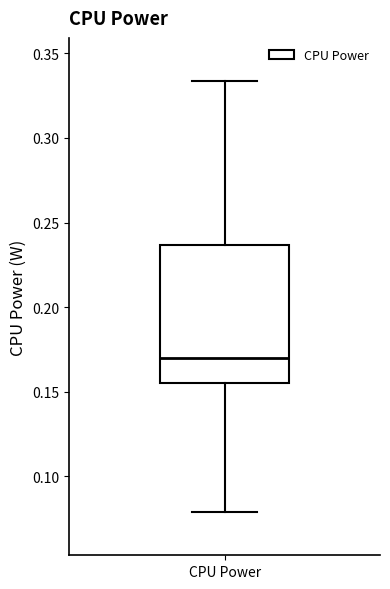

Read this box plot against the y-axis: the position of the median line, the range covered by the box, and the ends of both whiskers. The values are not printed on the chart, so give them approximately, as read against the axis.

median 0.170, box 0.155 to 0.235, whiskers 0.080 to 0.335